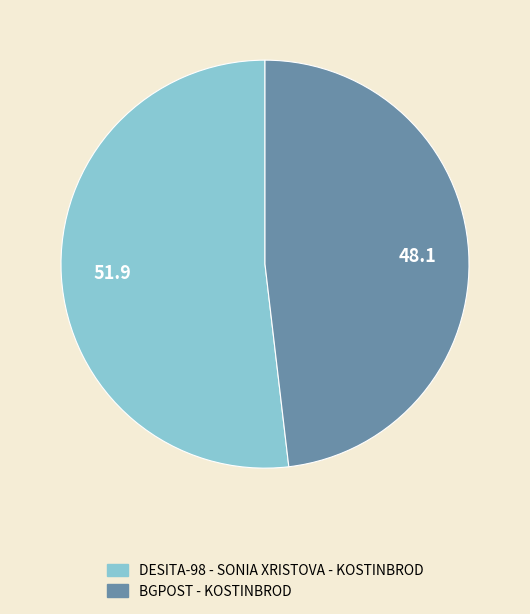

Is the sum of BGPOST - KOSTINBROD and DESITA-98 - SONIA XRISTOVA - KOSTINBROD greater than half?

Yes